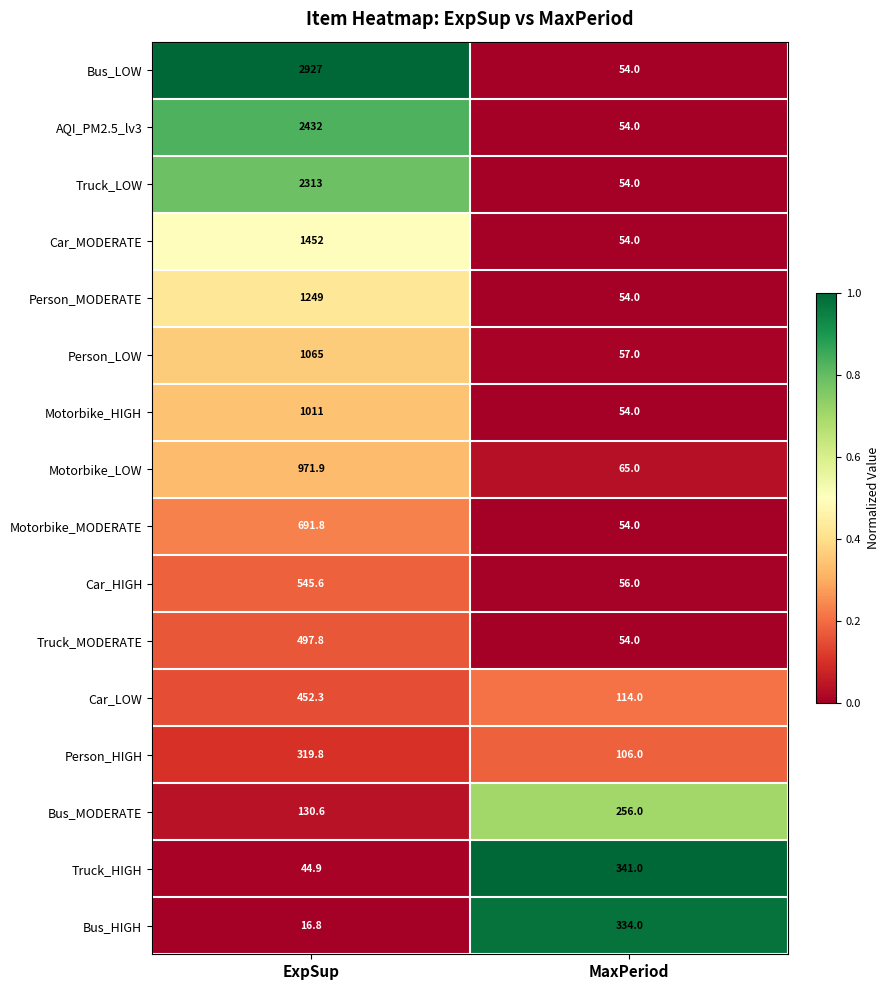

What is the difference between the Bus_HIGH values at MaxPeriod and ExpSup?

317.2